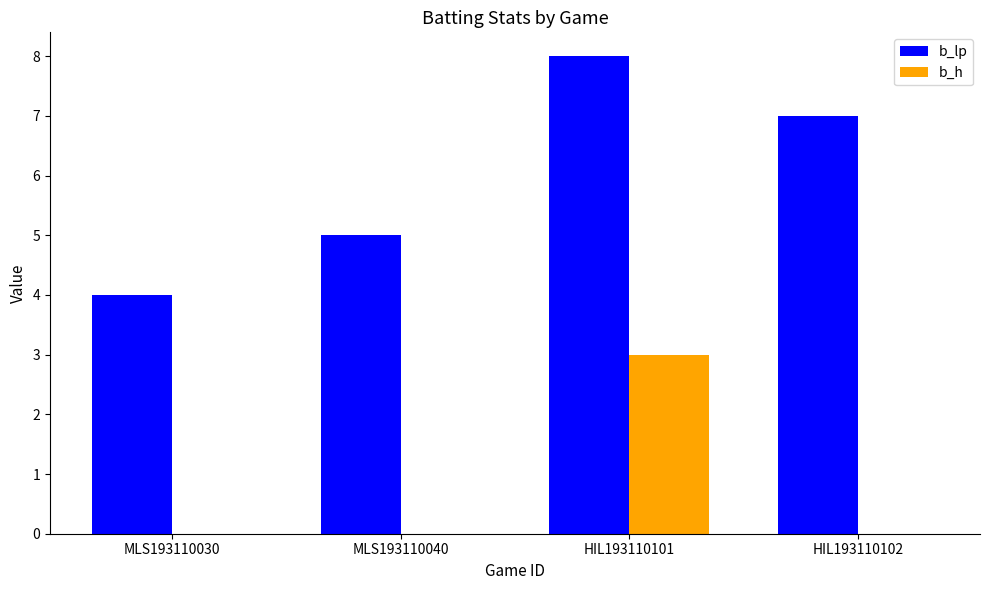

Is the value of b_lp at HIL193110102 greater than the value of b_h at HIL193110101?

Yes